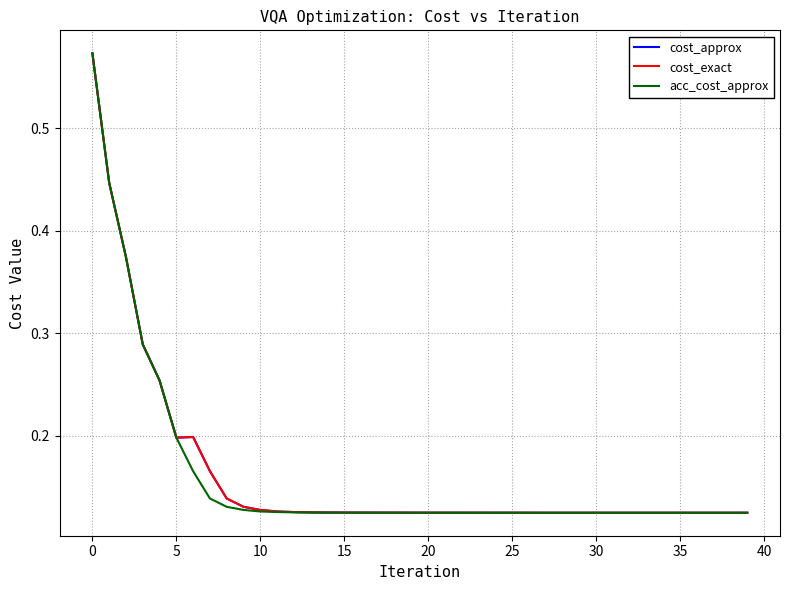

What is the difference between the maximum and minimum values in the acc_cost_approx series?

0.4